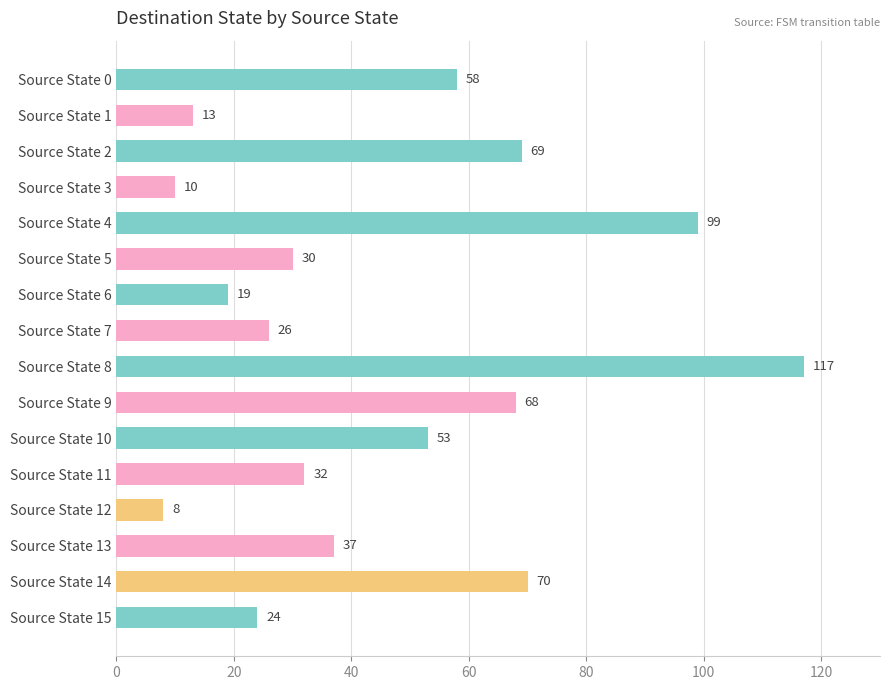

True or false: the data shows 68 at Source State 9.

True